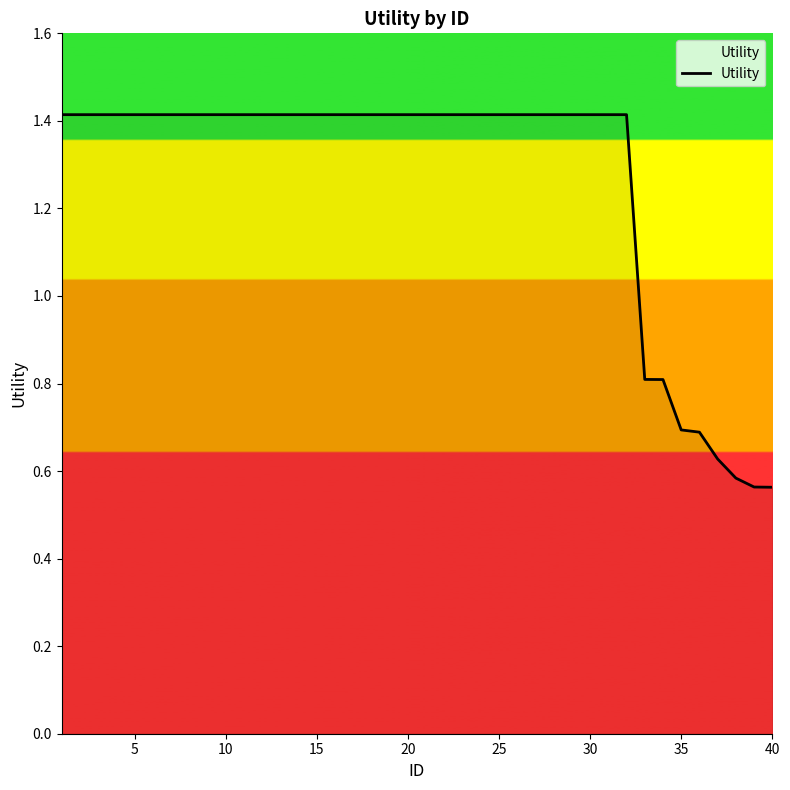

What is the difference between the maximum and minimum values?

0.9